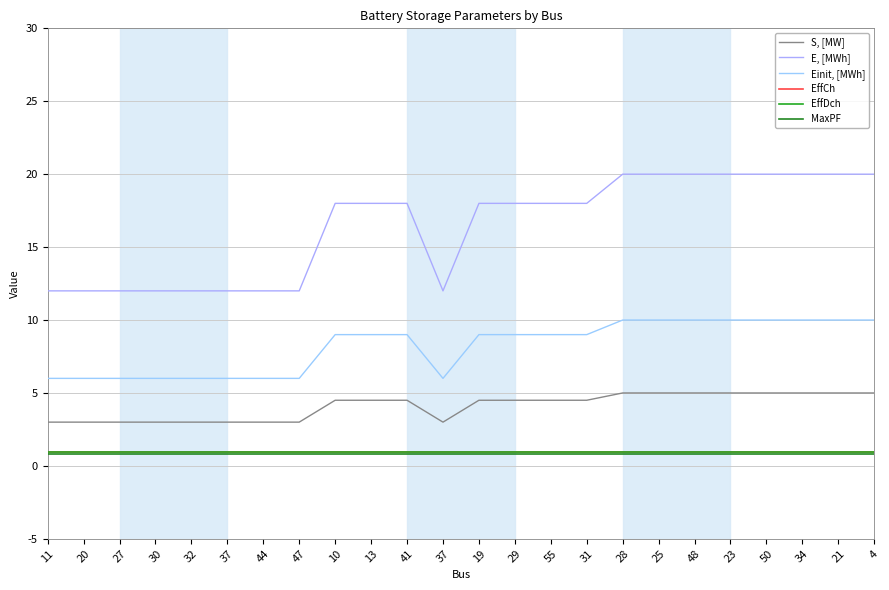

How many lines are shown in the chart?

6